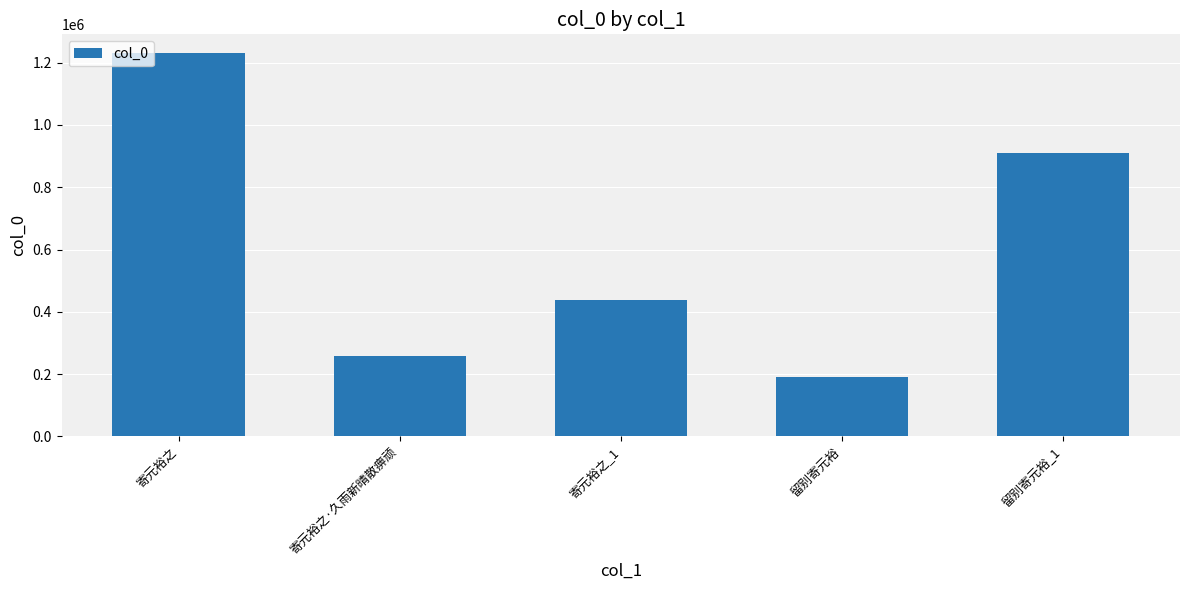

Which has a higher value, 留别寄元裕 or 寄元裕之_1?

寄元裕之_1